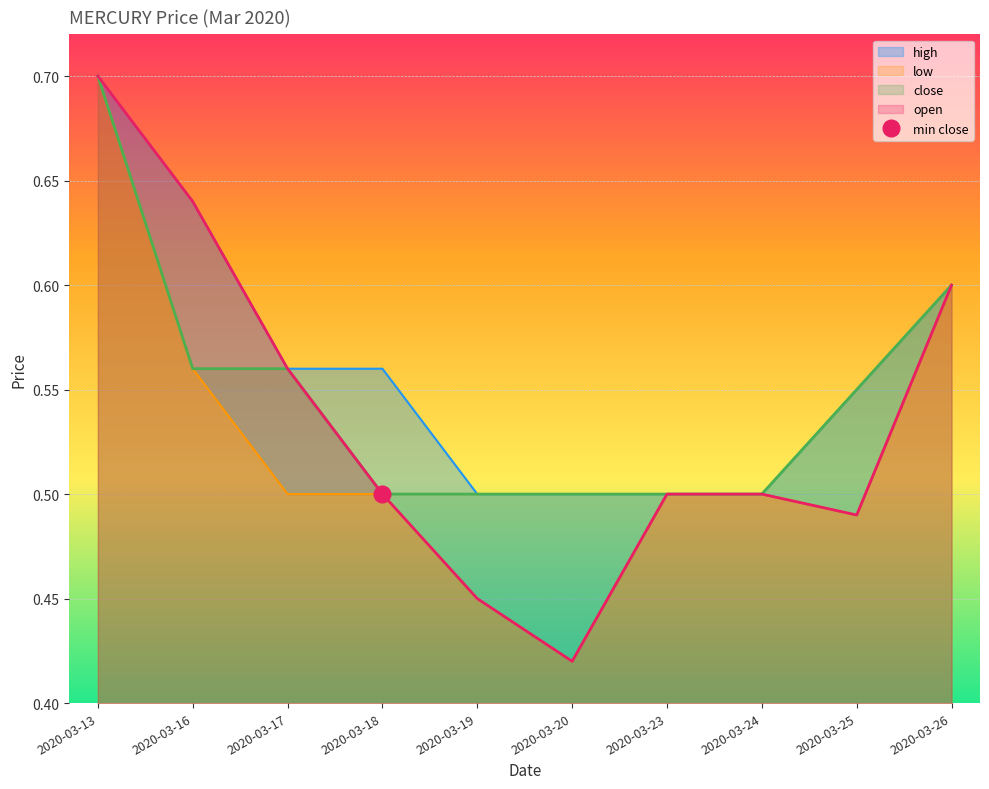

Which label corresponds to the smallest value in the chart?

2020-03-20